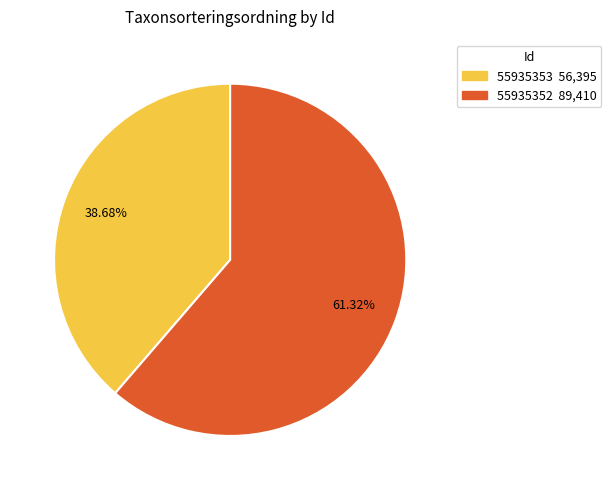

Approximately how many times larger is the value at 55935352 compared to 55935353?

1.6